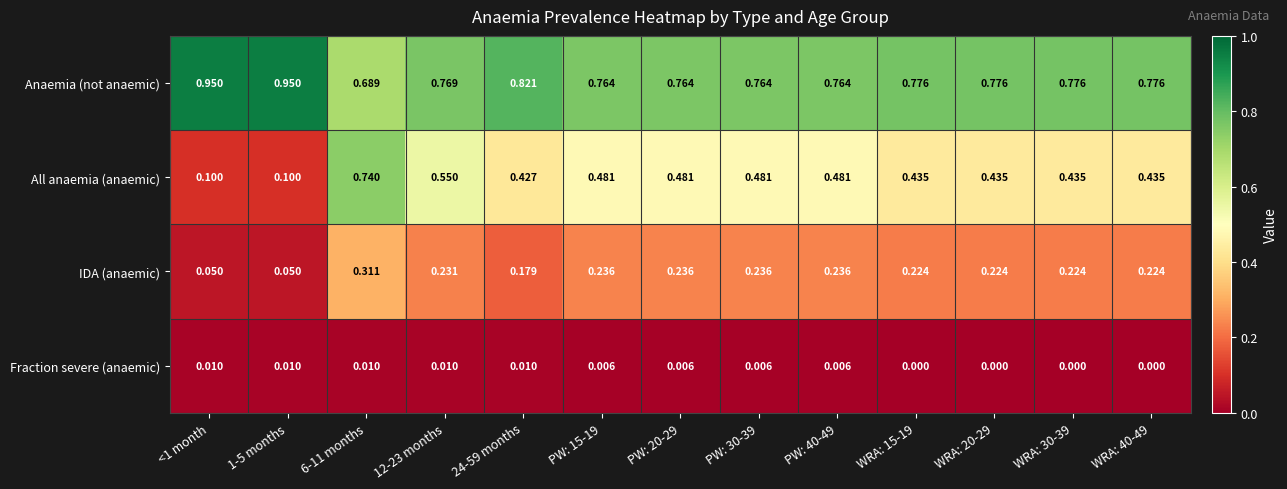

Count the number of data series in this chart.

4